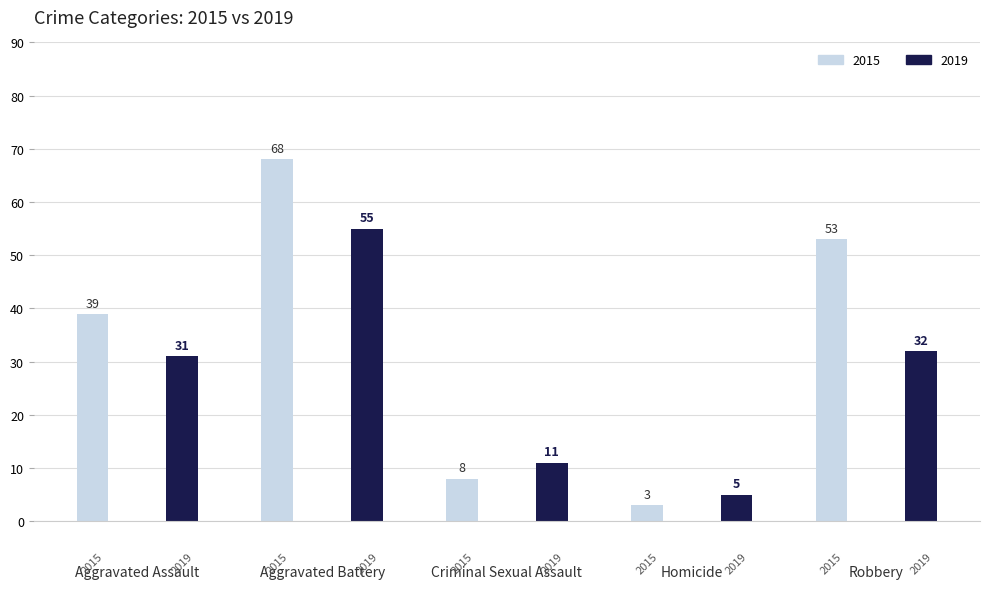

At which category is the sum across all series the highest?

Aggravated Battery